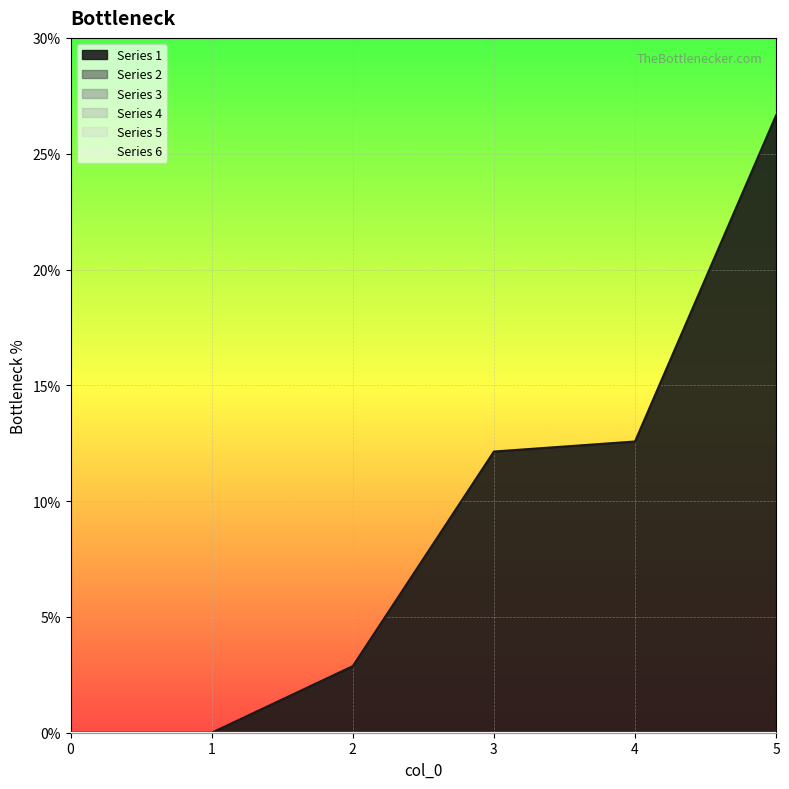

True or false: 1 and 3 cross at least once.

False